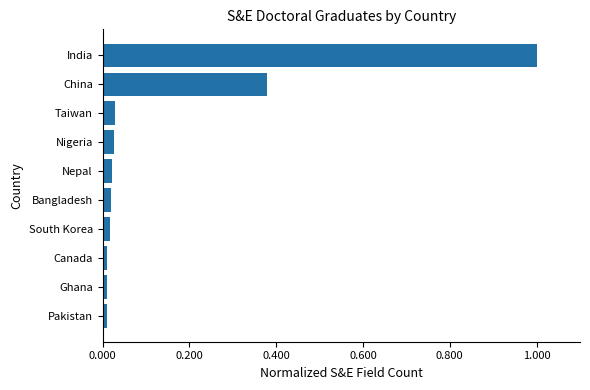

Does the chart contain stacked bars?

No